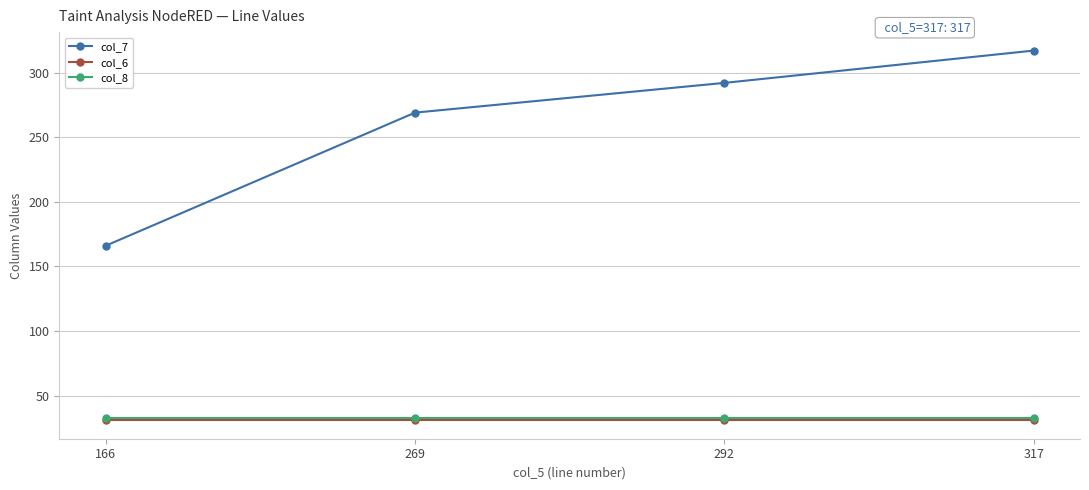

At which category is the sum across all series the highest?

317